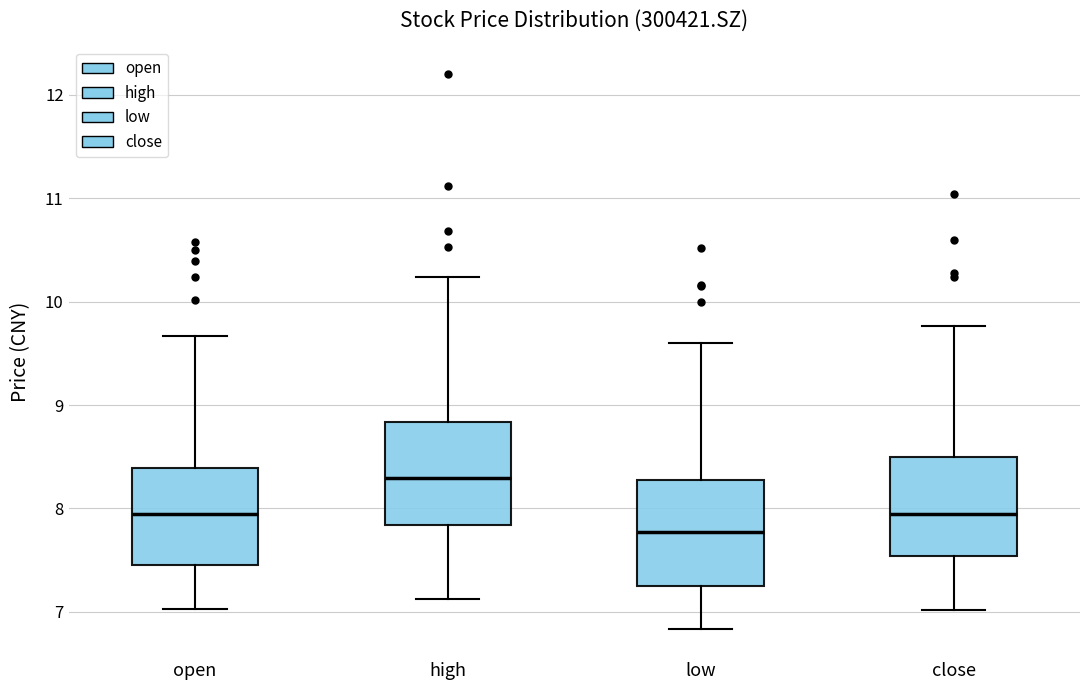

Which box has the lowest median line?

low